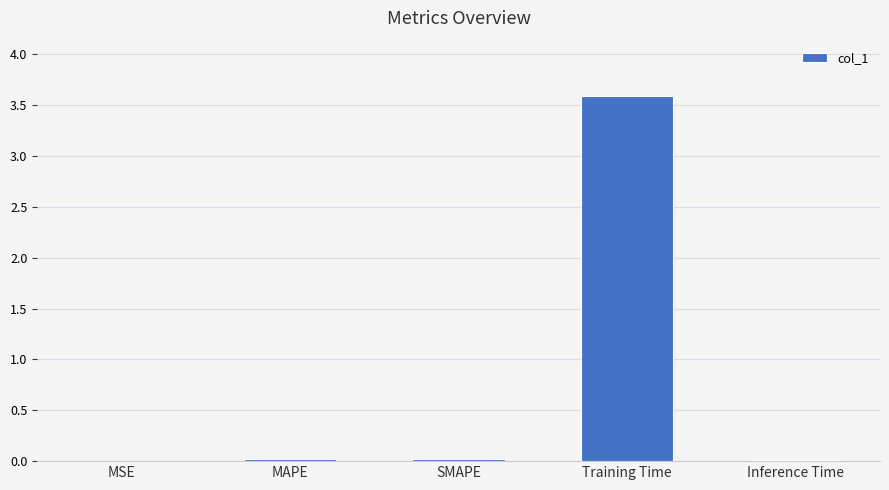

The chart shows a value of 0.0 at SMAPE. True or false?

True